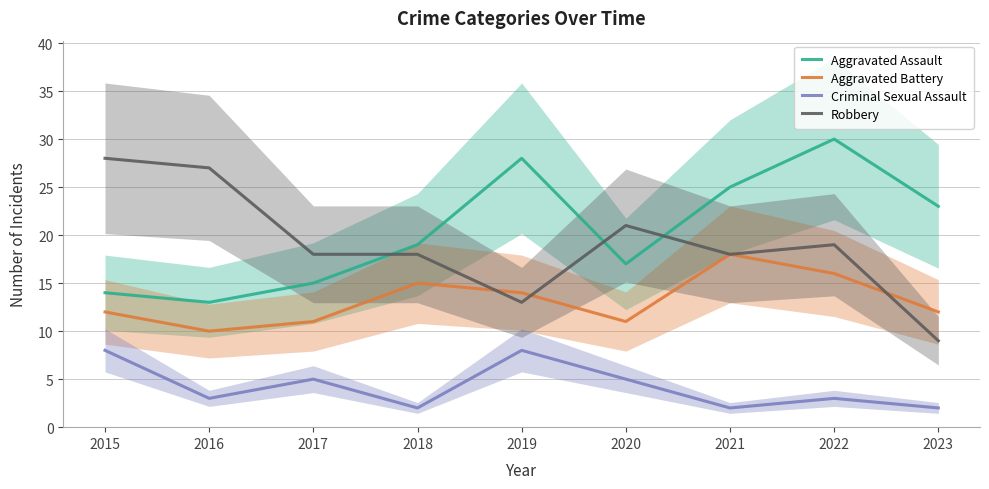

Which series has the largest range (max minus min)?

Robbery